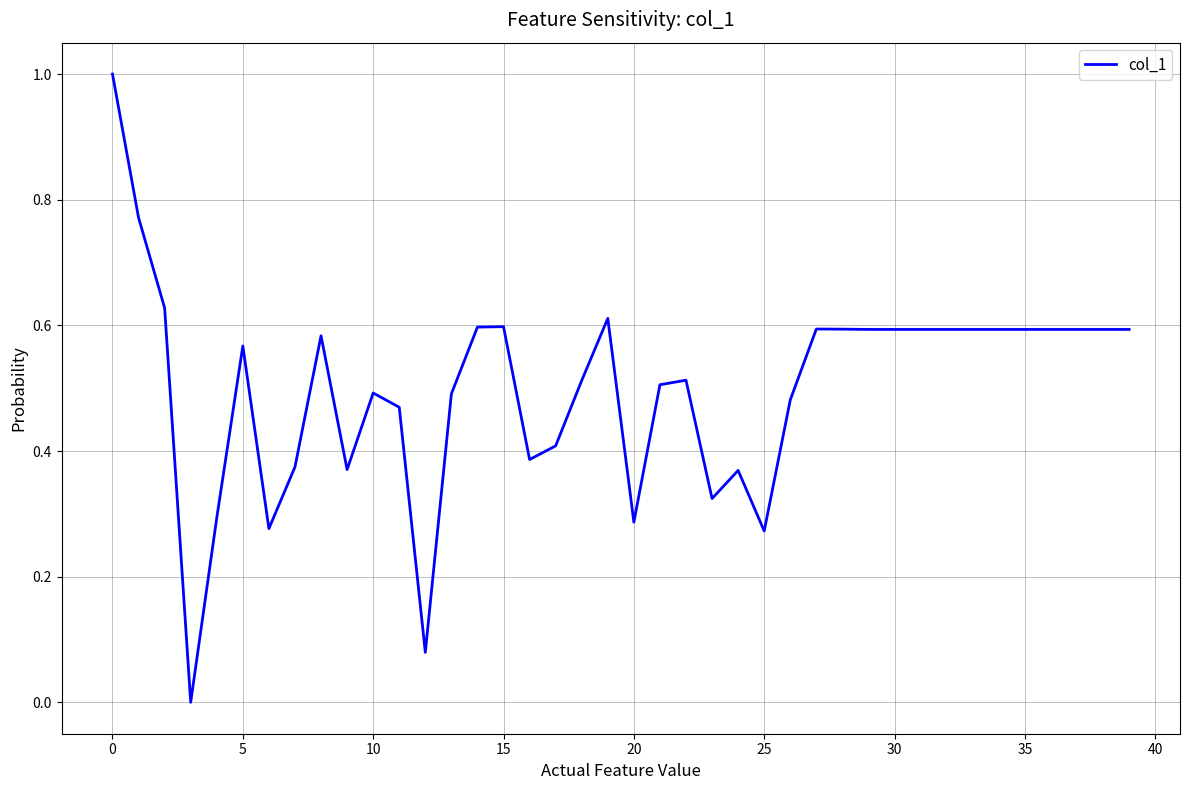

What is the greatest value displayed?

1.0